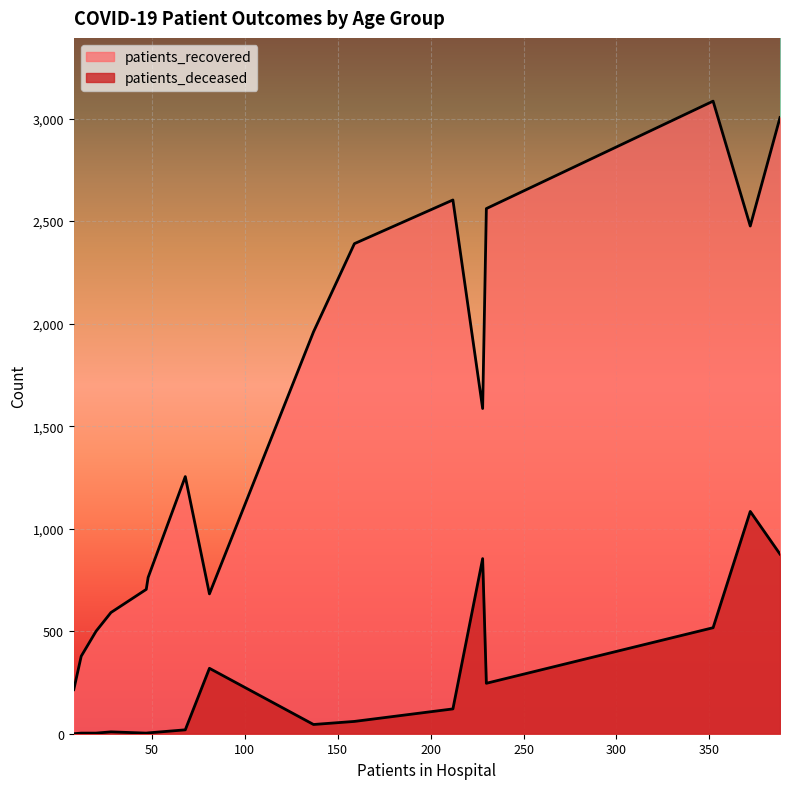

How many lines are shown in the chart?

2